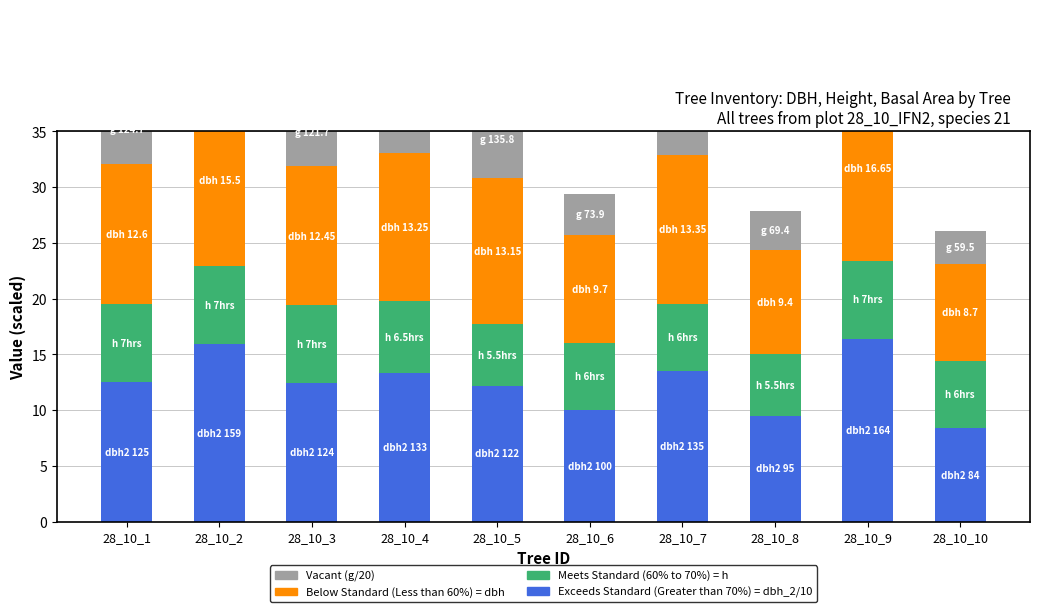

Does the chart contain any negative values?

No